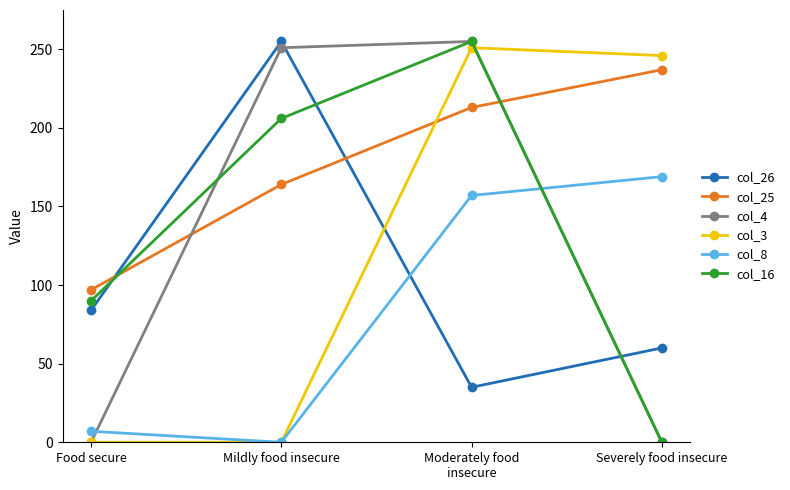

What is the greatest value displayed?

255